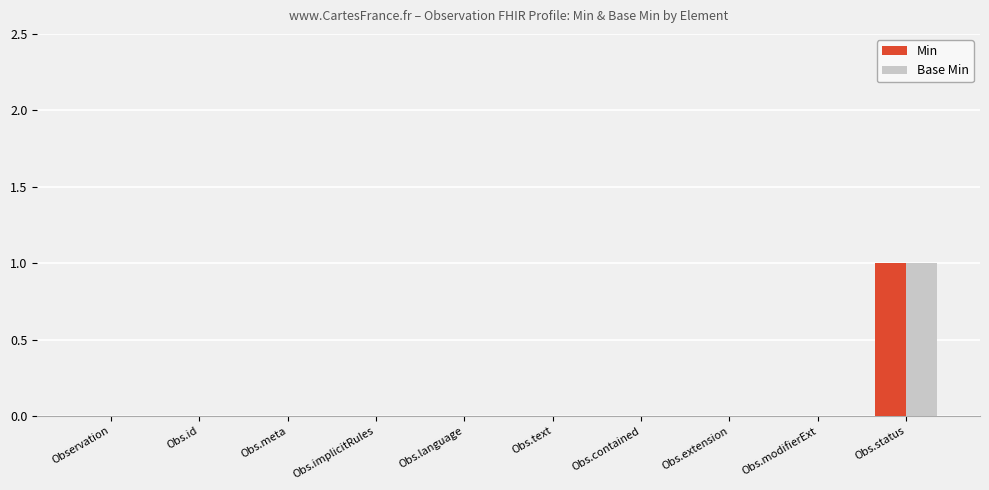

How many groups of bars are there?

10